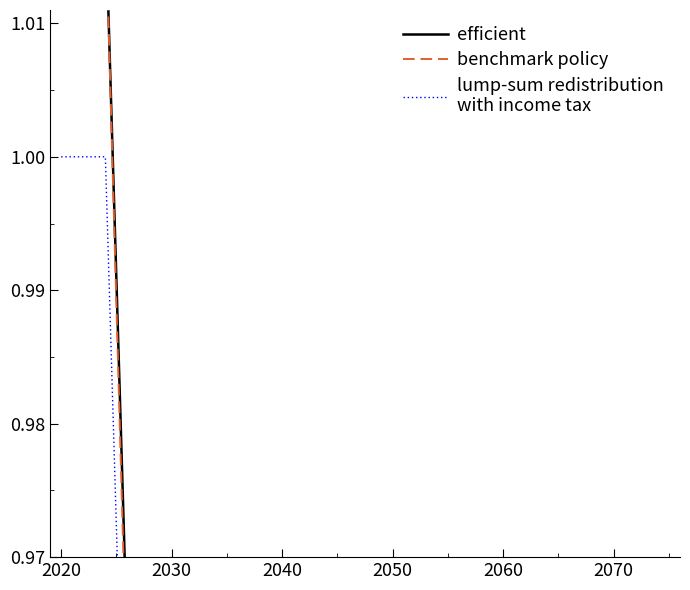

The lump-sum redistribution
with income tax series shows 0.6 at 8. True or false?

False